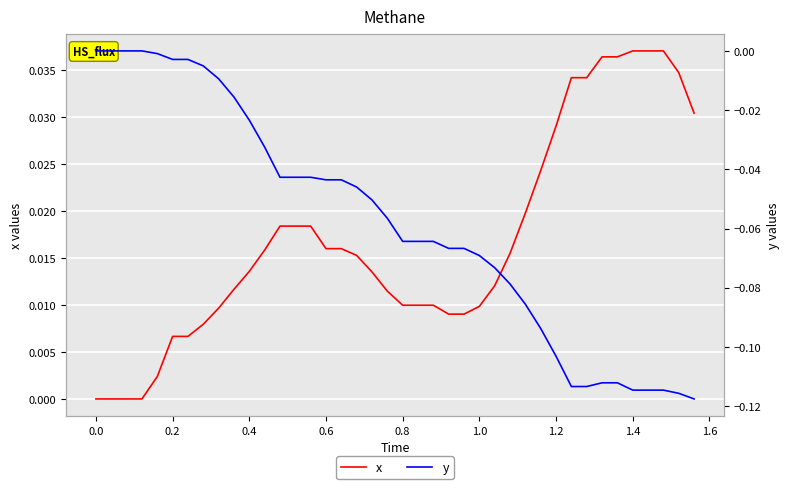

How many lines are shown in the chart?

2